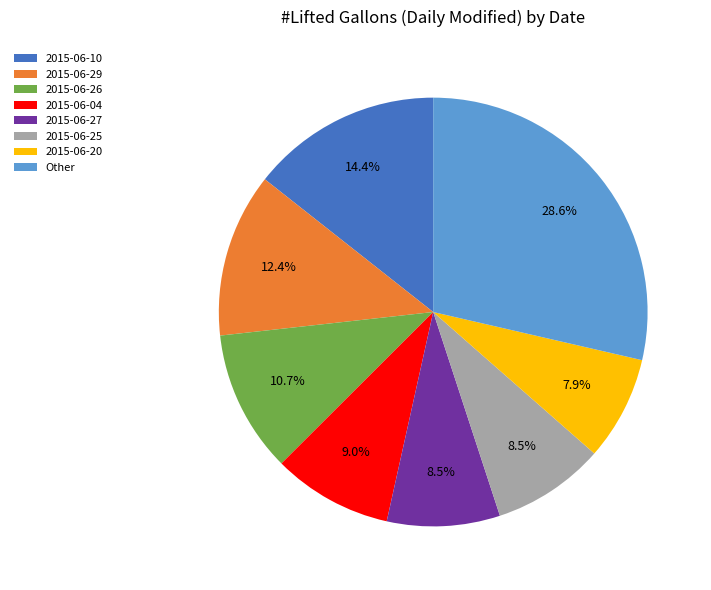

Do 2015-06-20 and 2015-06-29 together represent more than half of the pie?

No